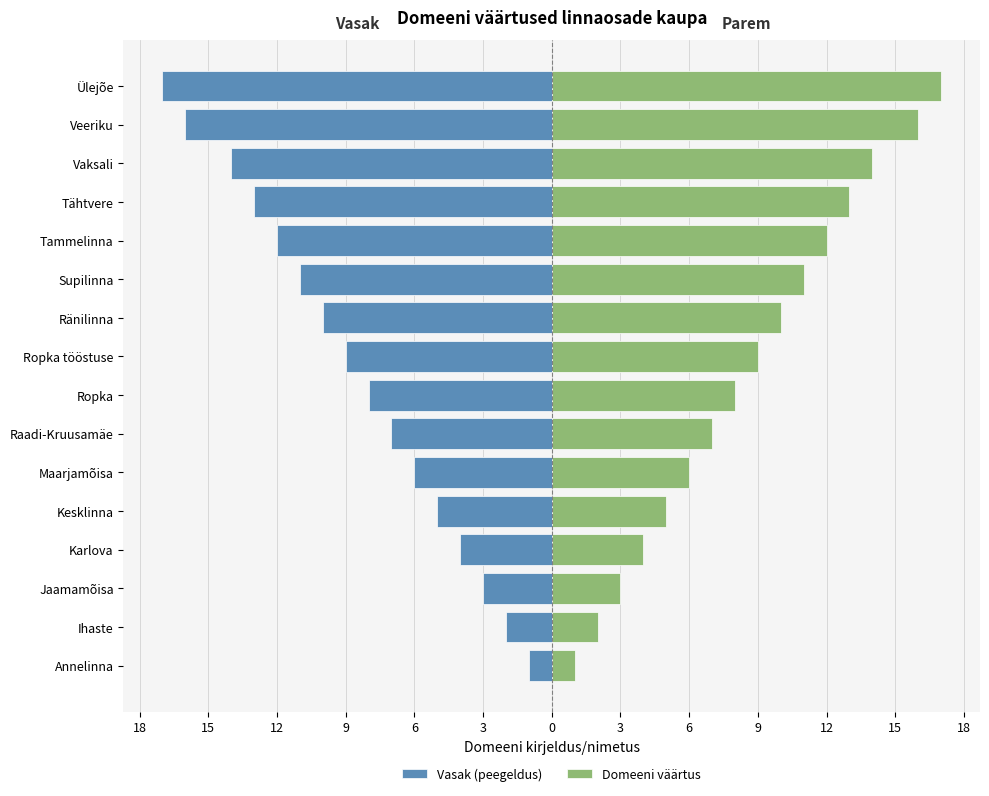

Rank the series at Kesklinna from highest to lowest value.

Domeeni väärtus, Vasak (peegeldus)